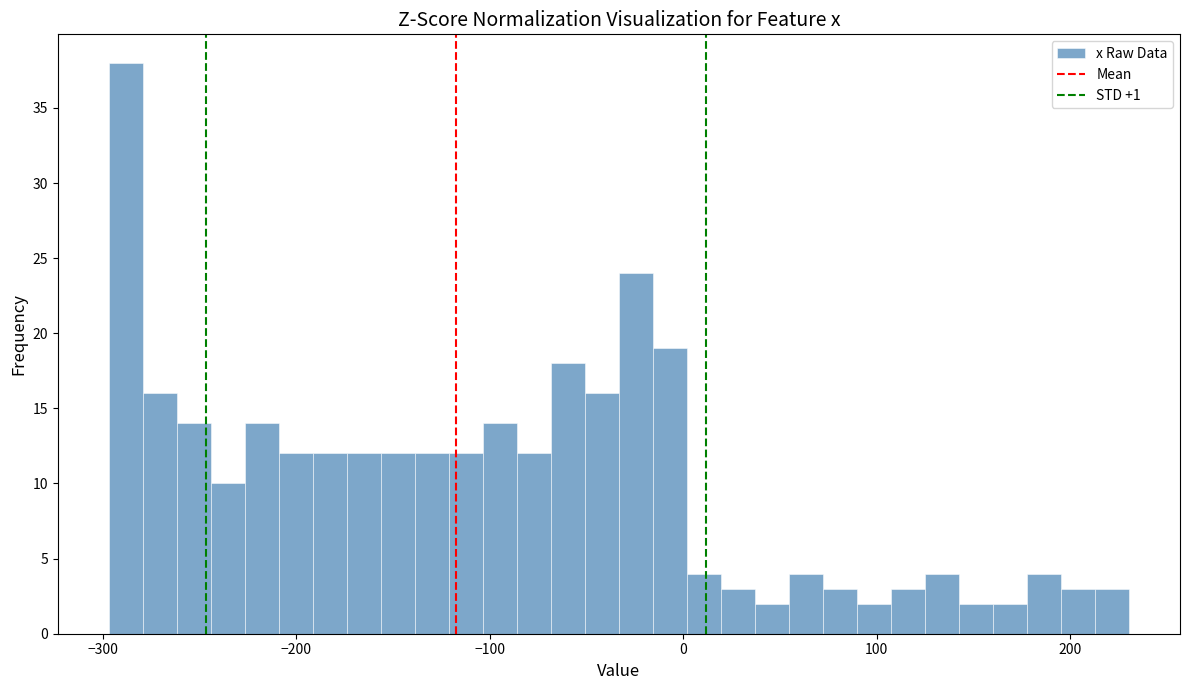

Around what value on the x-axis is the tallest bar? Give the approximate position of its centre, as read against the axis.

-290